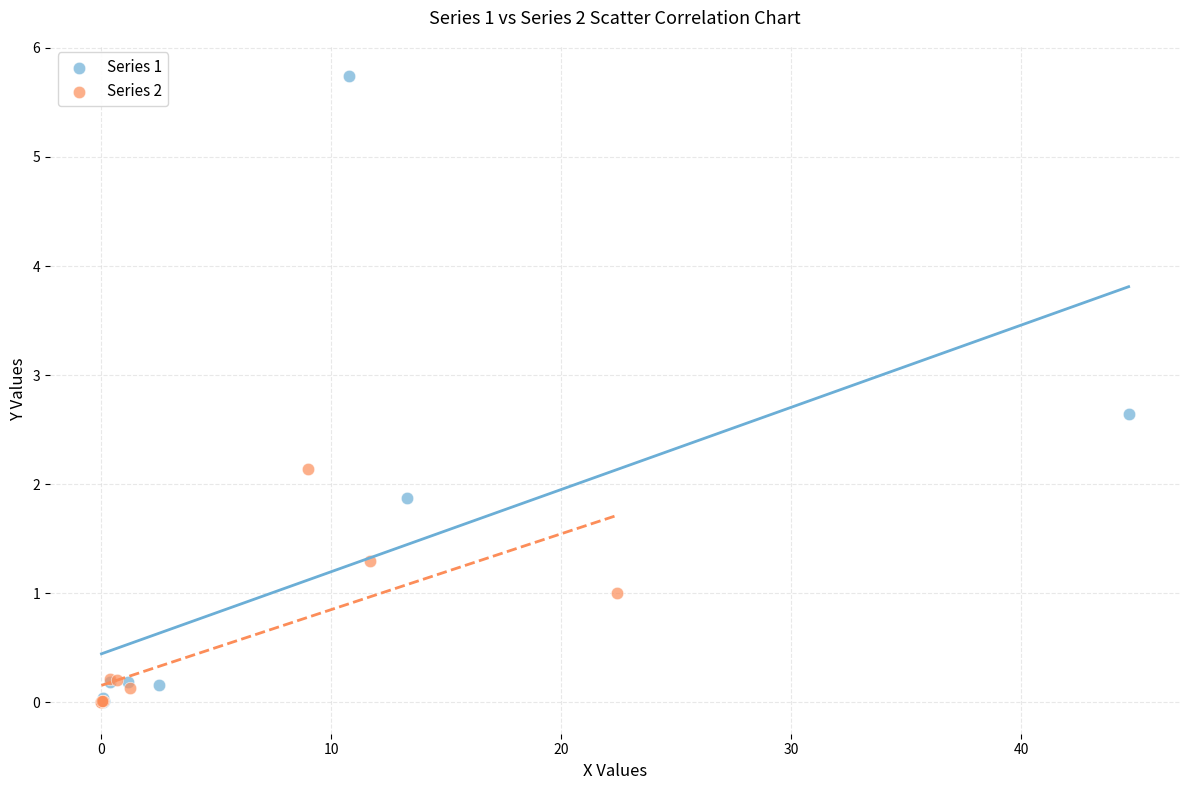

Which series reaches the maximum Y coordinate?

Series 1